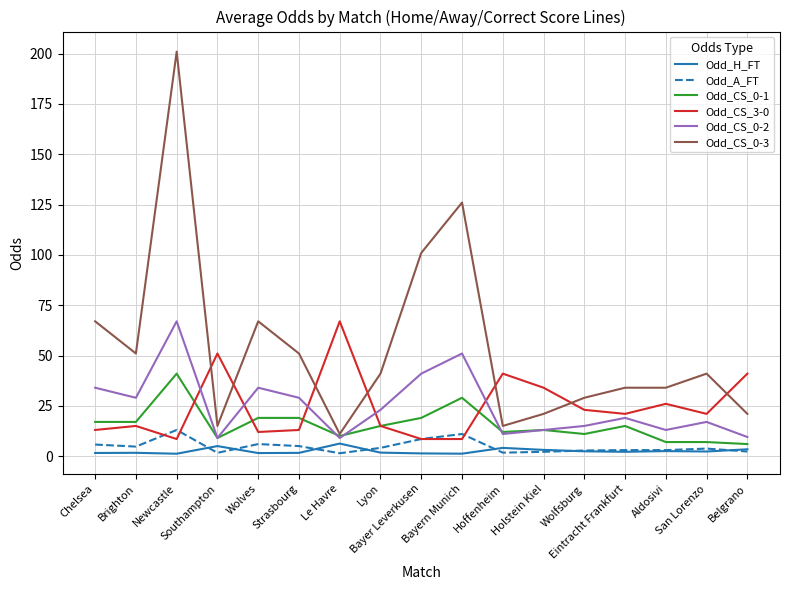

Which category has the highest value in the Odd_CS_0-2 series?

Newcastle